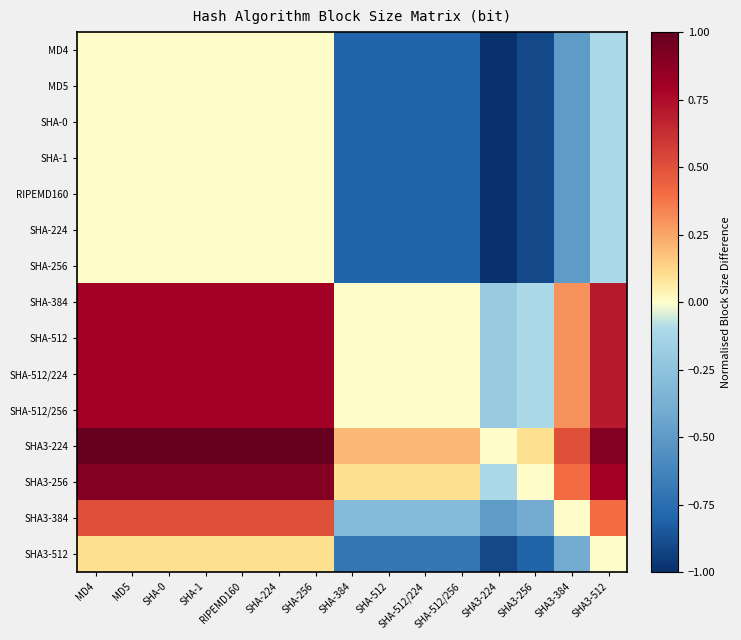

At SHA3-384, list the series in order from smallest to largest.

MD4, MD5, SHA-0, SHA-1, RIPEMD160, SHA-224, SHA-256, SHA3-512, SHA3-384, SHA-384, SHA-512, SHA-512/224, SHA-512/256, SHA3-256, SHA3-224